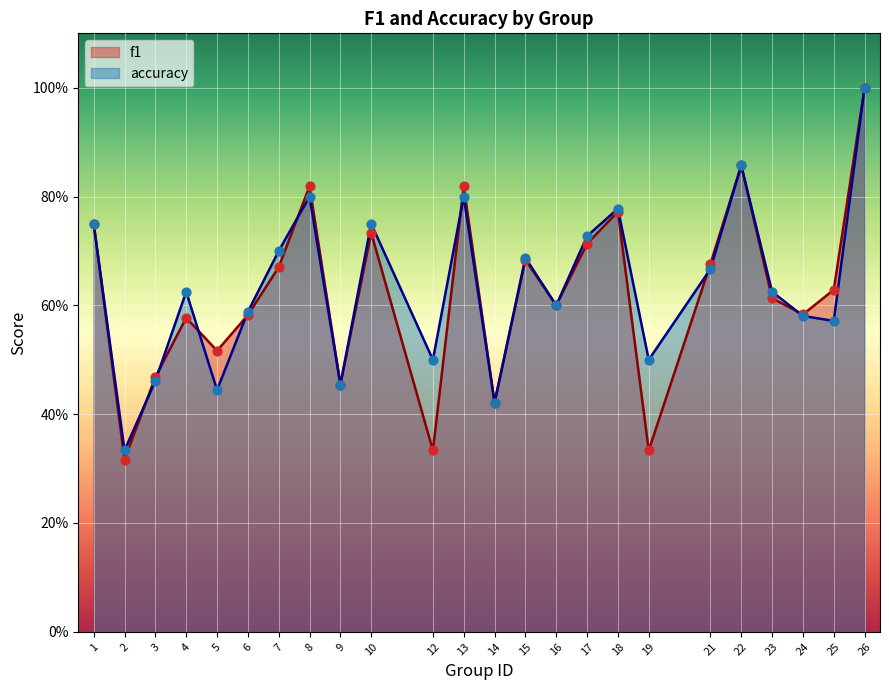

At how many categories does at least one series exceed 0?

24